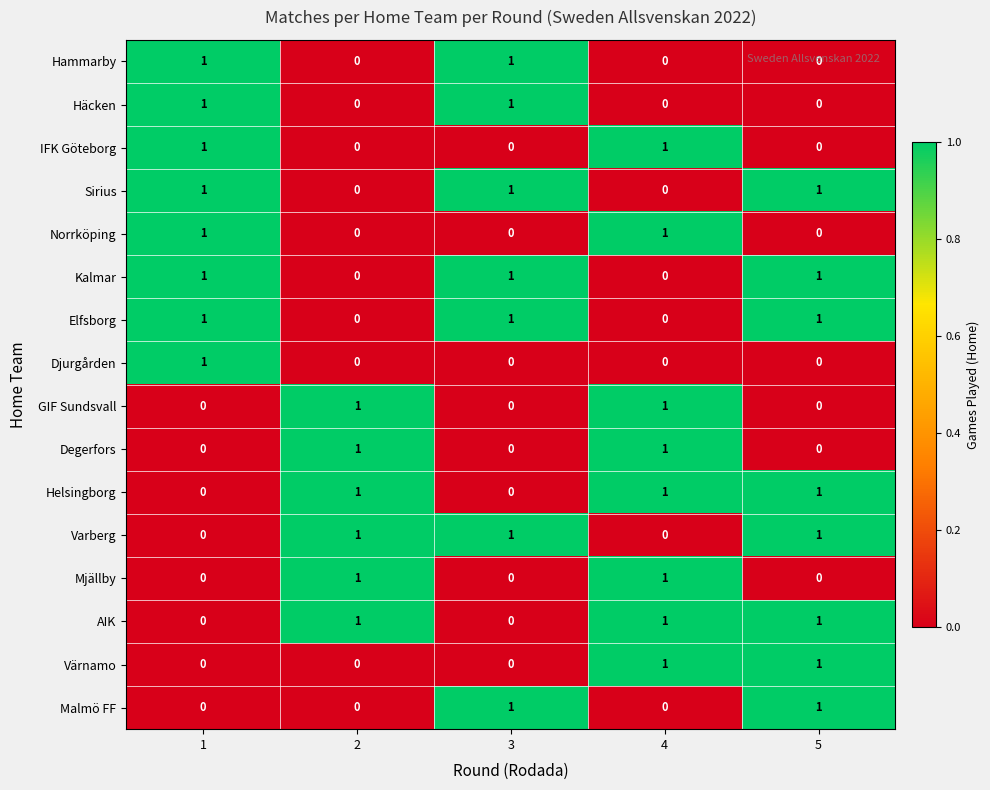

Count the Degerfors values in the range 0 to 1.

5